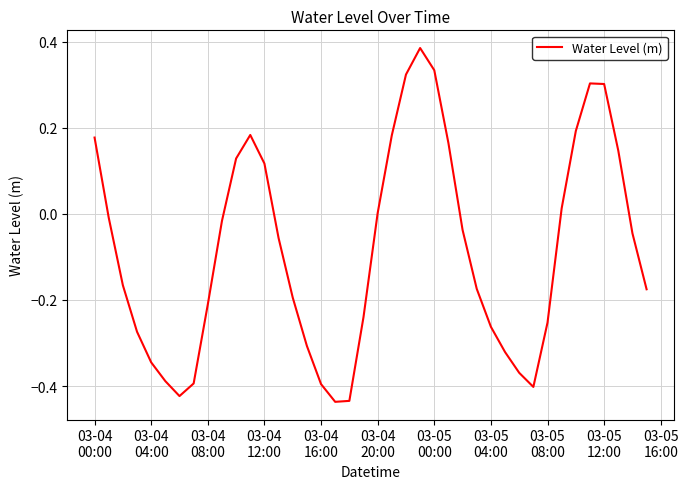

What is the difference between the maximum and second lowest values?

0.8